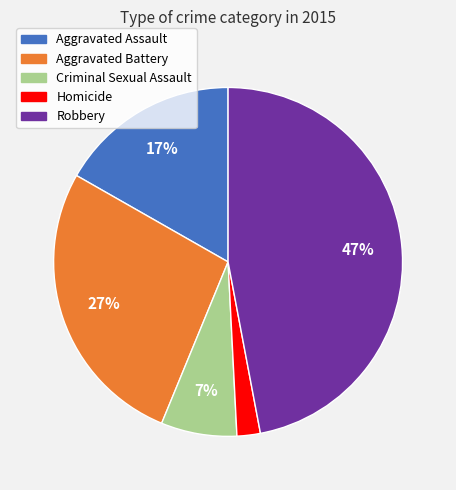

Which slice is the largest?

Robbery